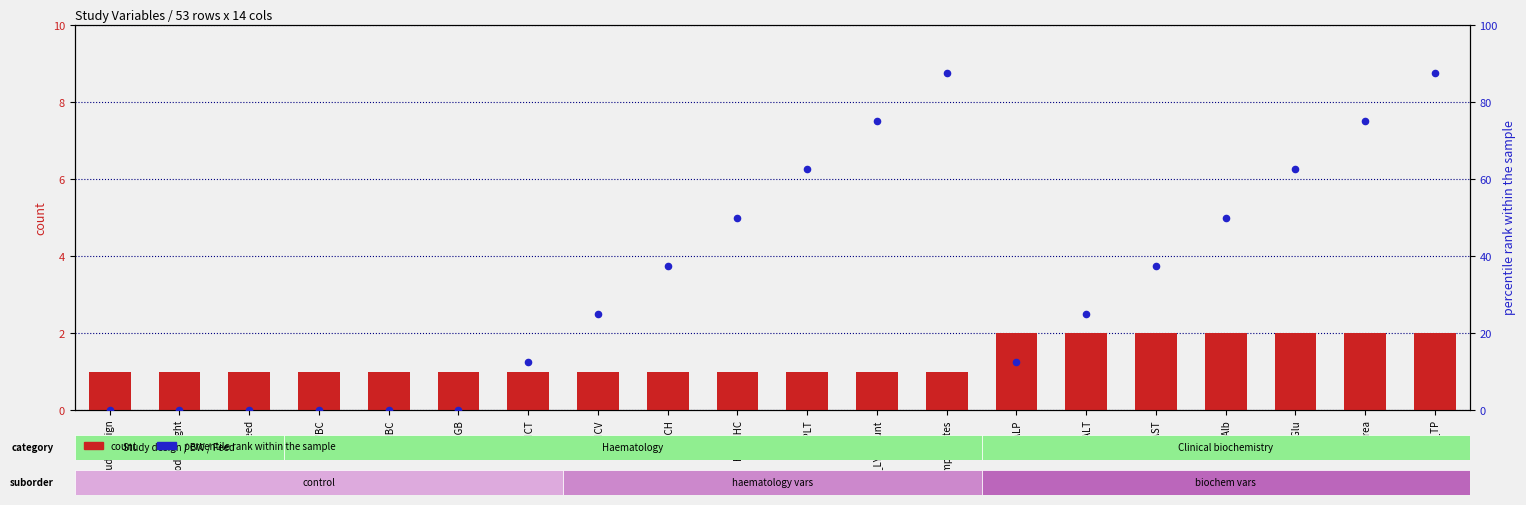

Which series reaches the maximum Y coordinate?

percentile rank within the sample